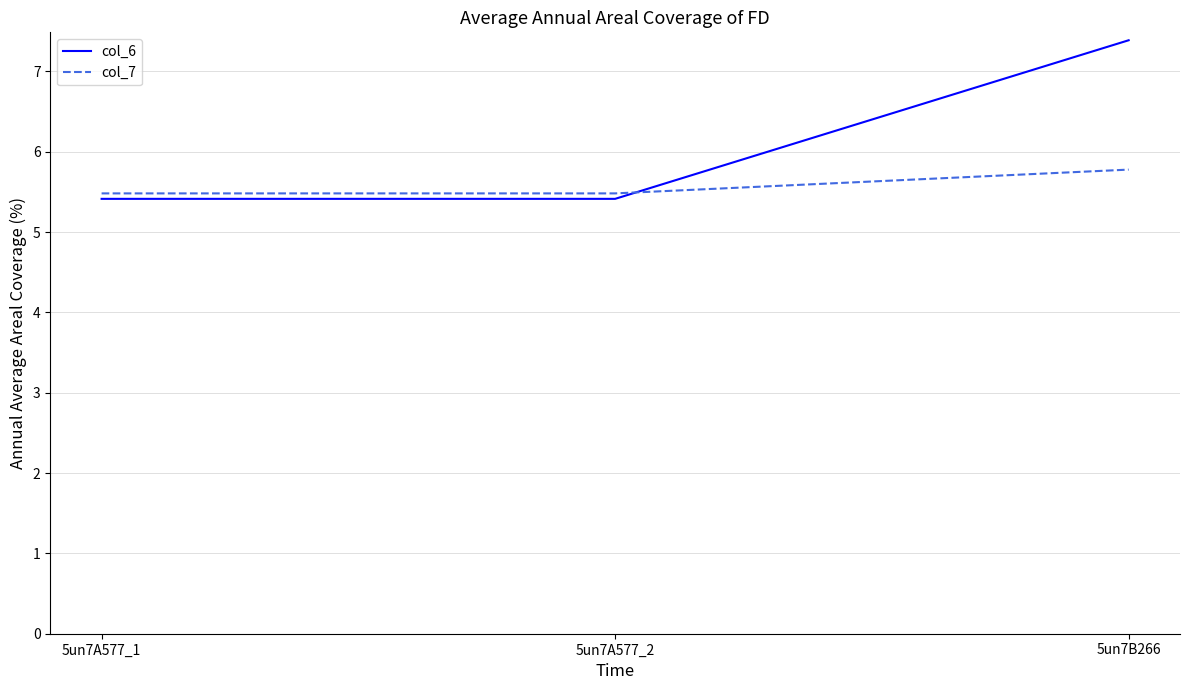

Reading left to right, what are all the values shown in this chart?

col_6: 5un7A577_1=5.4	5un7A577_2=5.4	5un7B266=7.4
col_7: 5un7A577_1=5.5	5un7A577_2=5.5	5un7B266=5.8